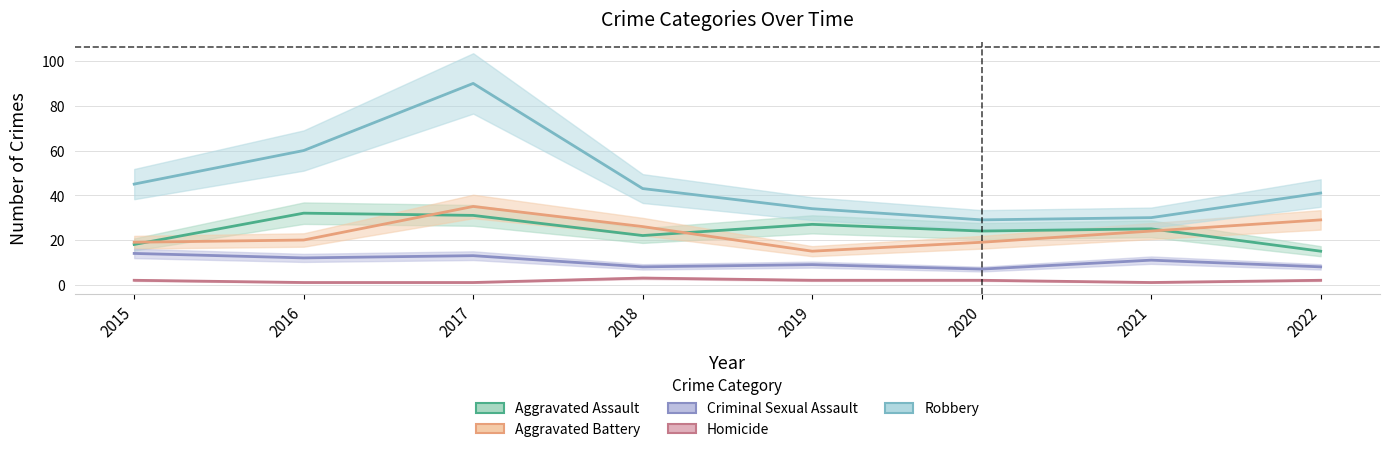

True or false: Aggravated Battery has more than 1 interior local peaks.

False